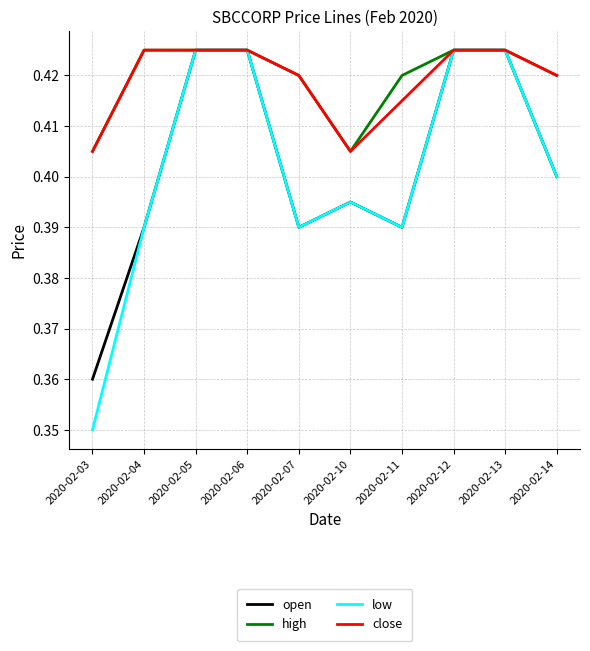

True or false: open has a value of 0.4 at 2020-02-05.

True